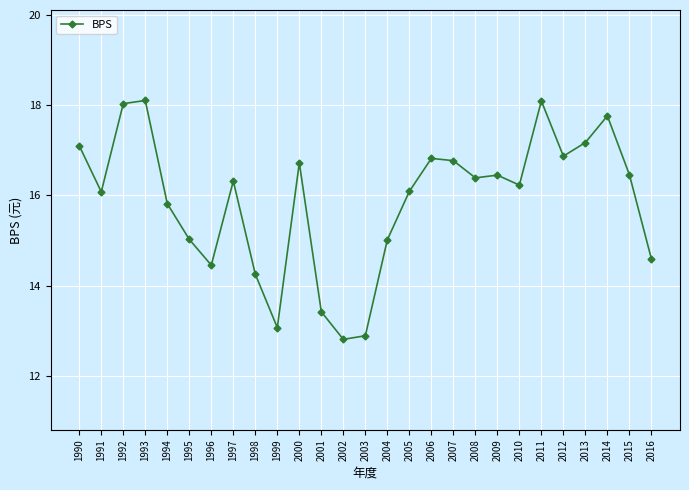

How many lines are shown in the chart?

1